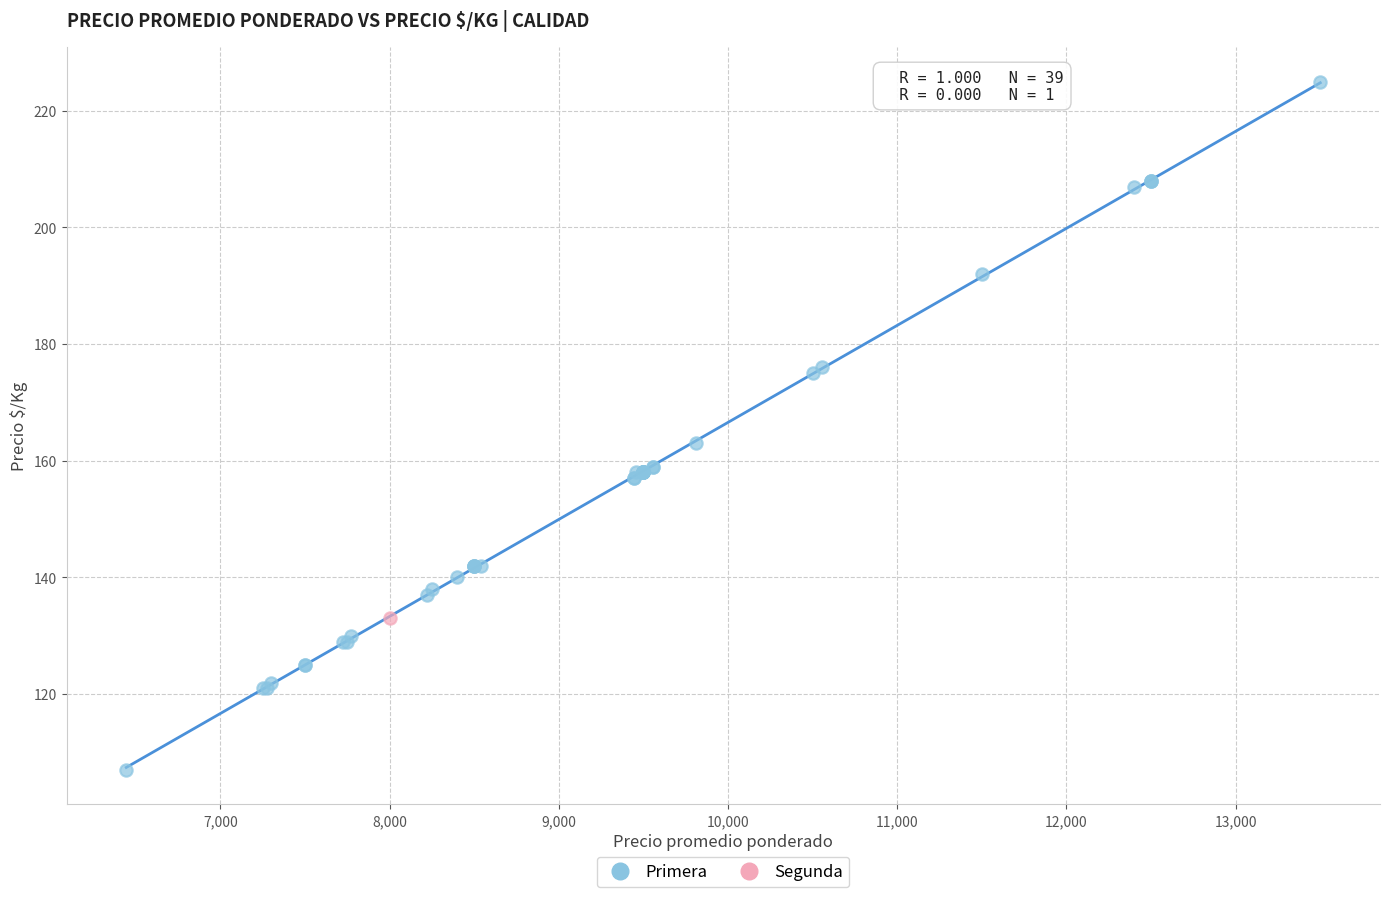

What are all the series names shown in the legend?

Primera, Segunda